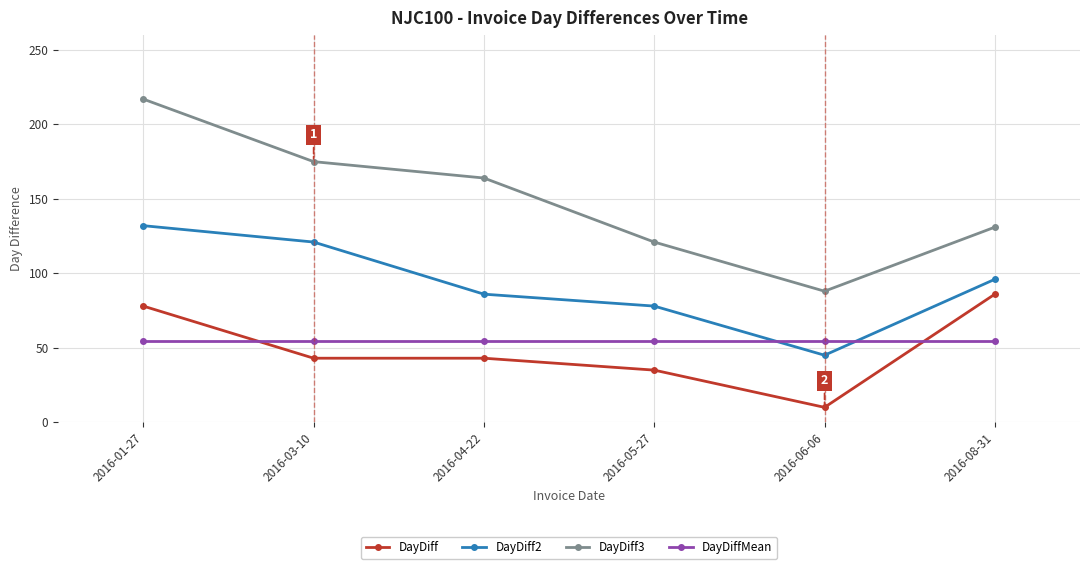

How many series are shown in this chart?

4